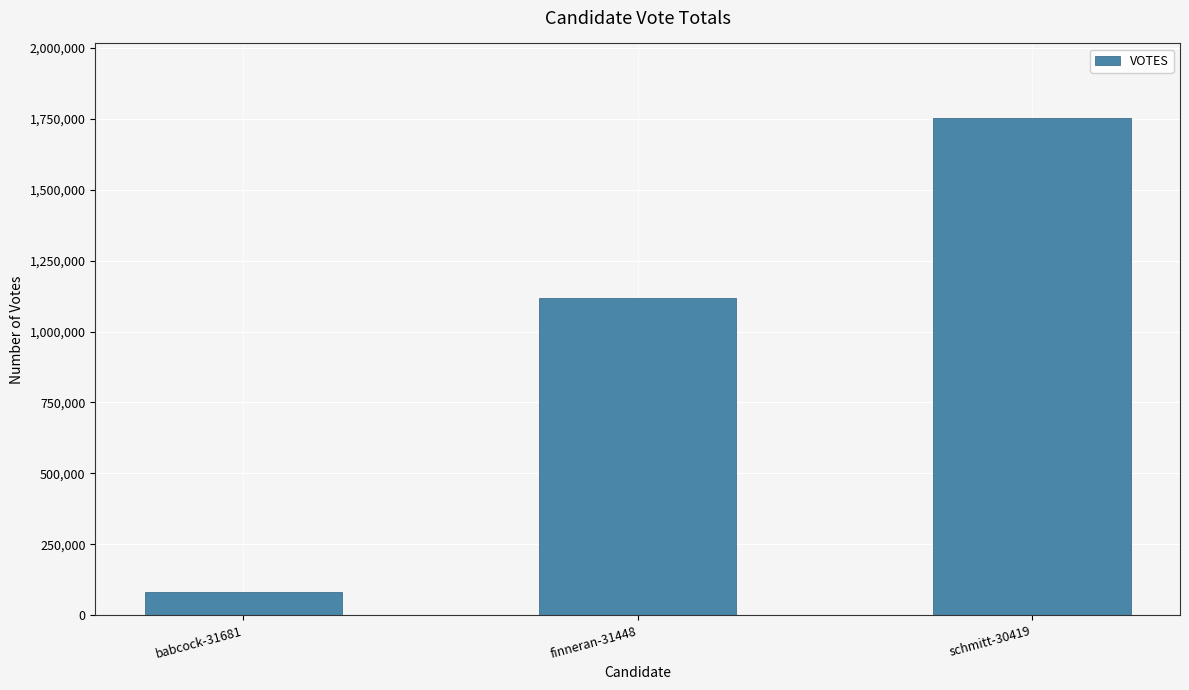

How many data points are less than 1117708?

1